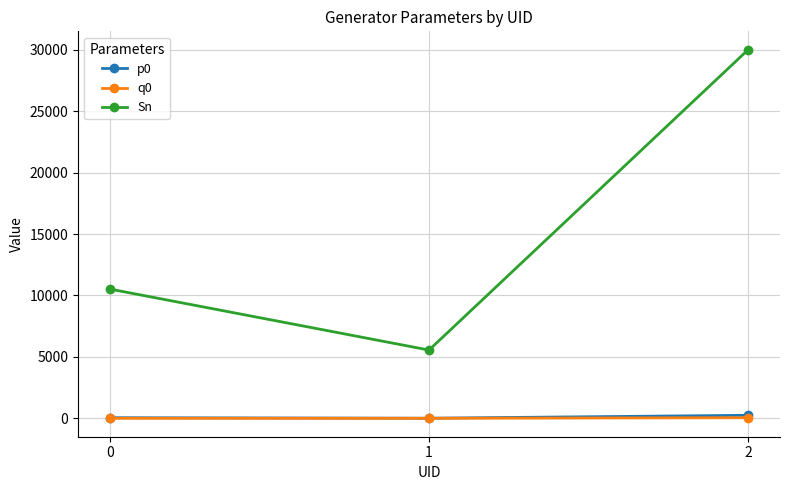

What is the difference between the highest and lowest values at 2?

29929.7